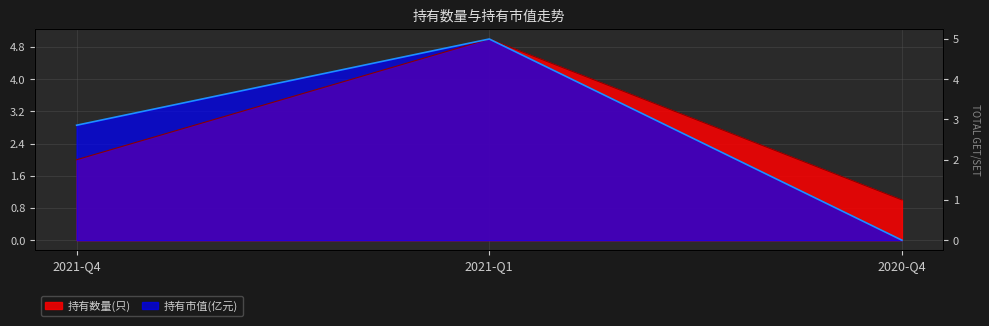

List the labels in order of 持有数量(只) value, smallest first.

2020-Q4, 2021-Q4, 2021-Q1